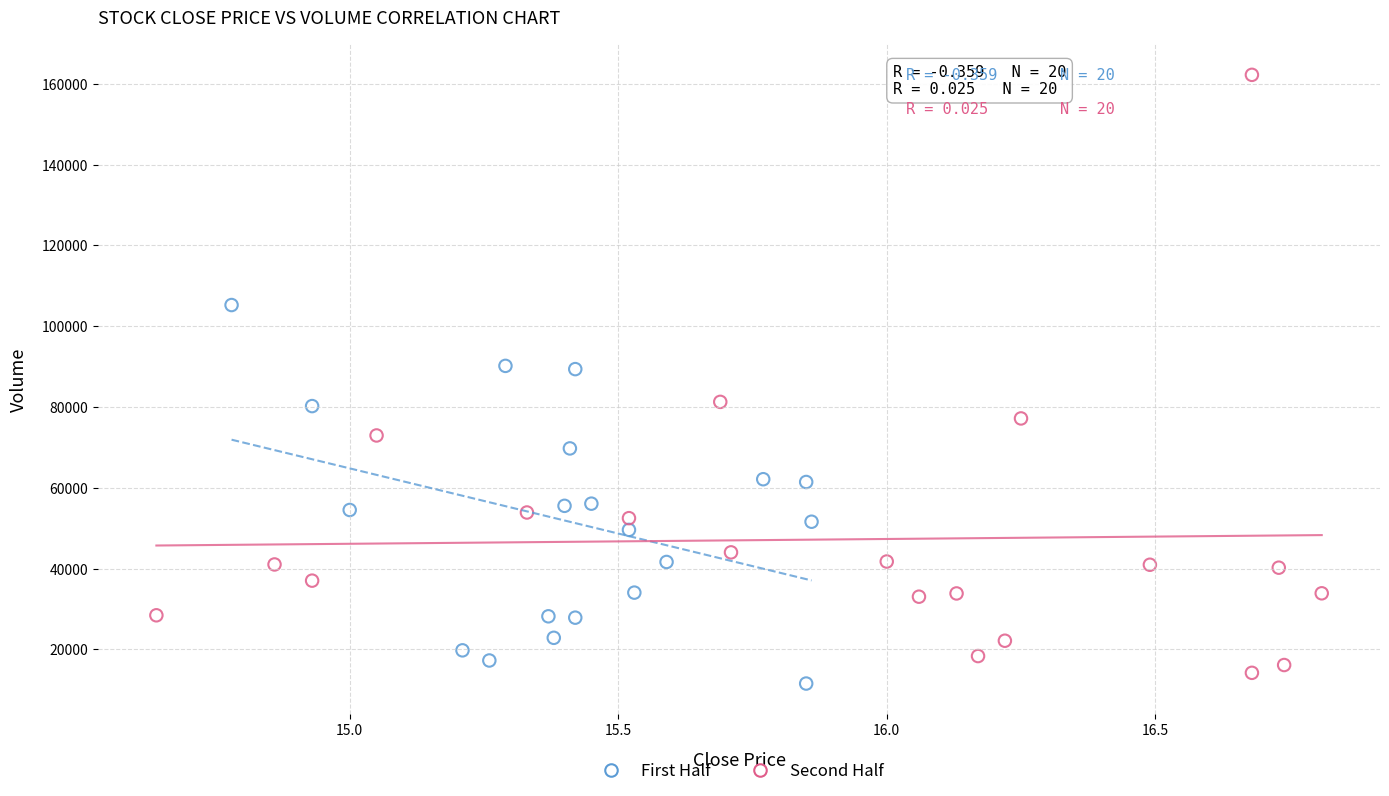

What are all the series names shown in the legend?

First Half, Second Half